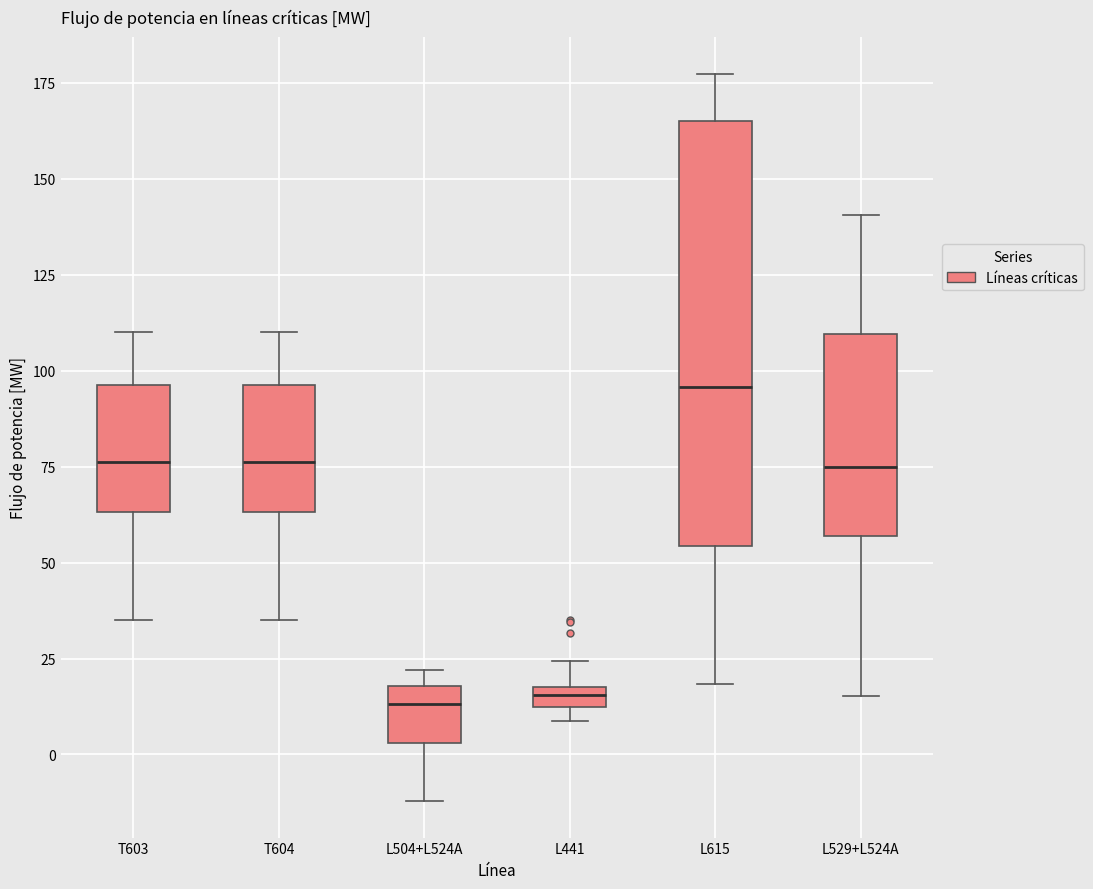

Comparing the boxes themselves (not the whiskers), which one is the tallest?

L615